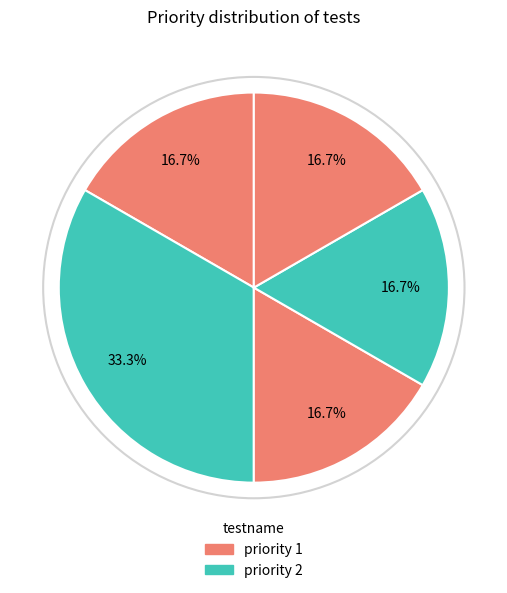

How many slices are in this pie chart?

5